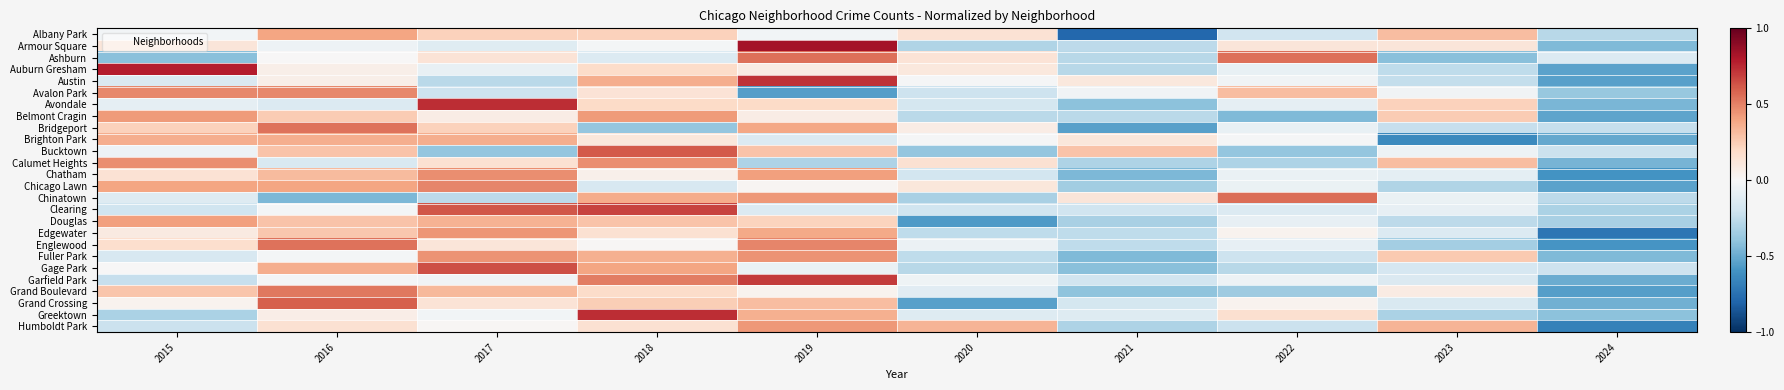

What is the total value across all series at 2017?

4.6